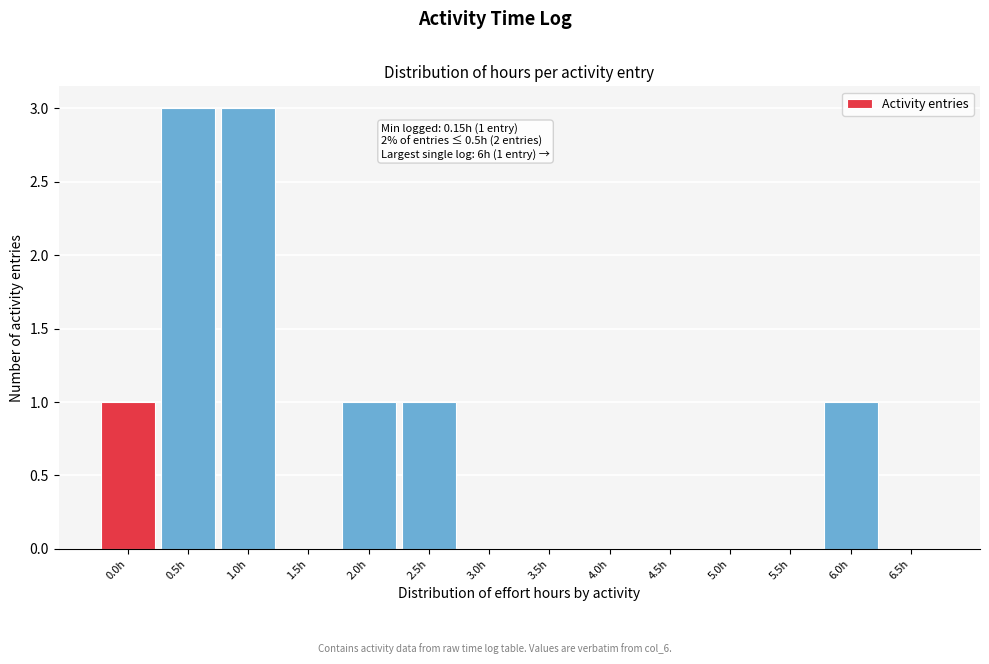

Reading left to right, list all the values displayed in this chart.

0.0h=1	0.5h=3	1.0h=3	1.5h=0	2.0h=1	2.5h=1	3.0h=0	3.5h=0	4.0h=0	4.5h=0	5.0h=0	5.5h=0	6.0h=1	6.5h=0